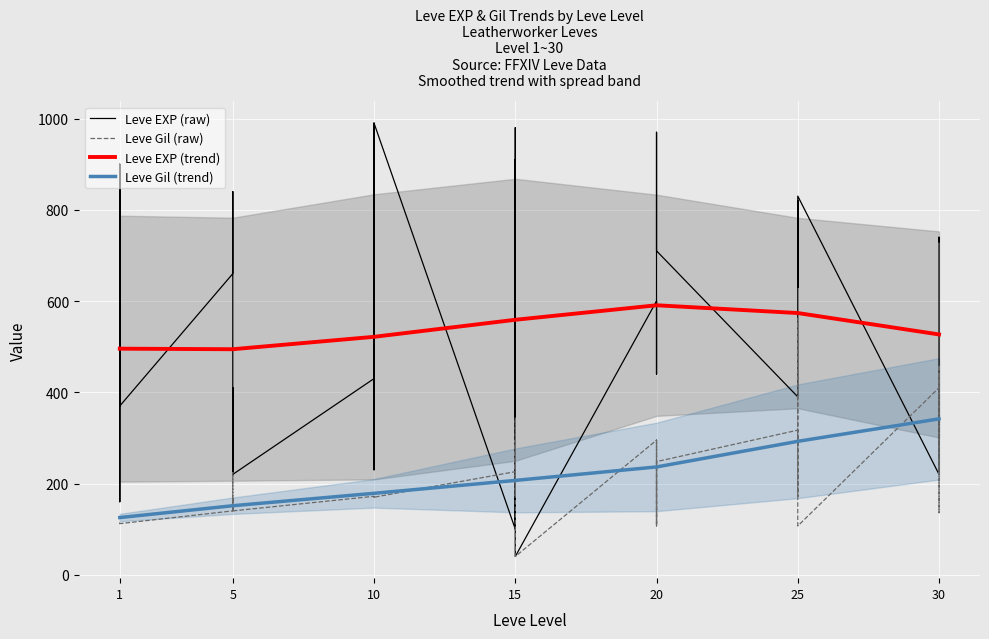

Is the value of Leve EXP at 1 greater than the value of Leve Gil at 25?

Yes